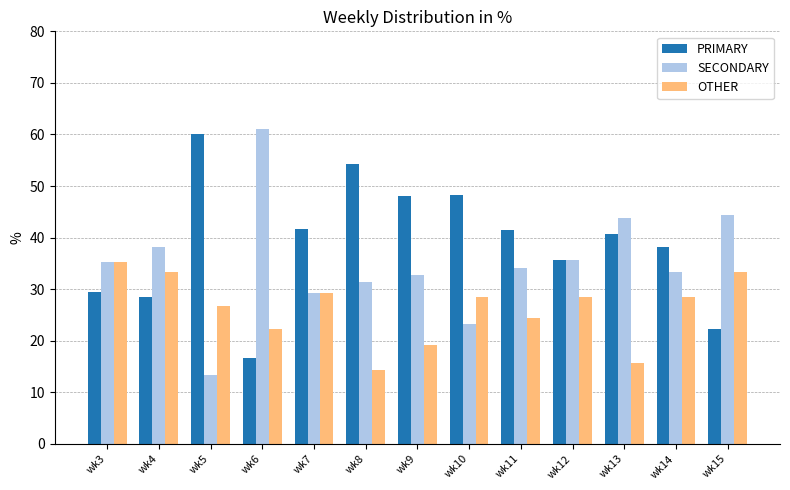

What is the average value of the OTHER series?

26.1